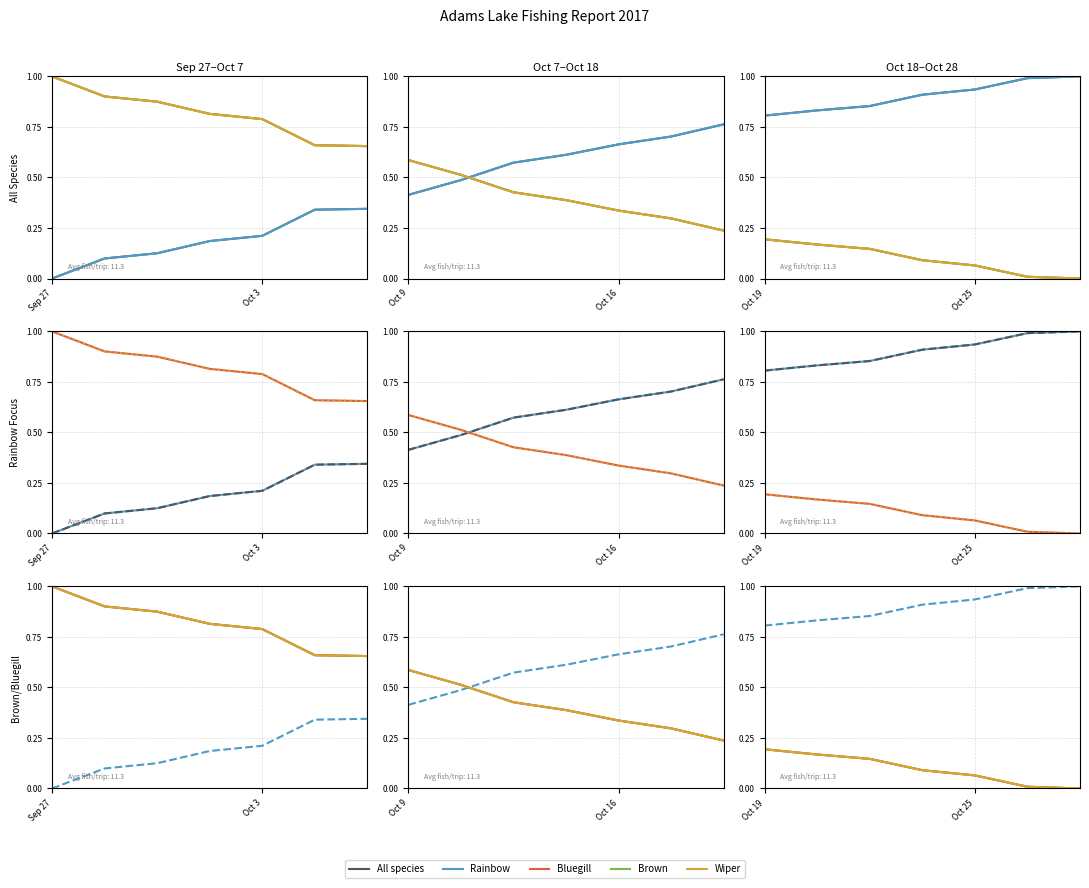

True or false: Wiper has more than 1 points higher than both neighbors.

False